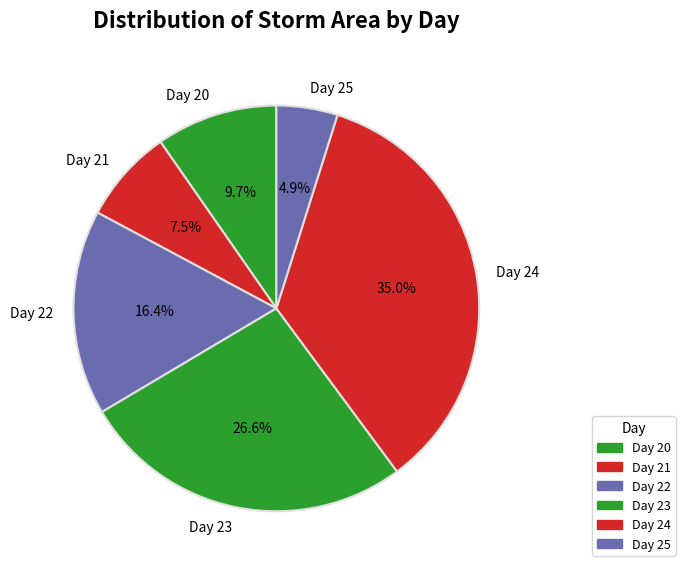

How many slices are in this pie chart?

6